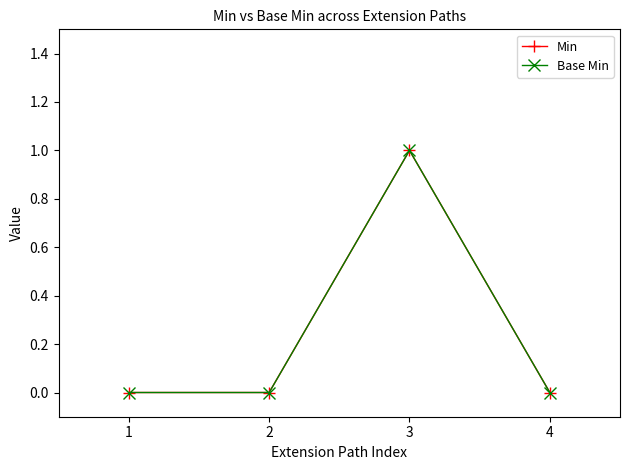

Which series has the largest range (max minus min)?

Min